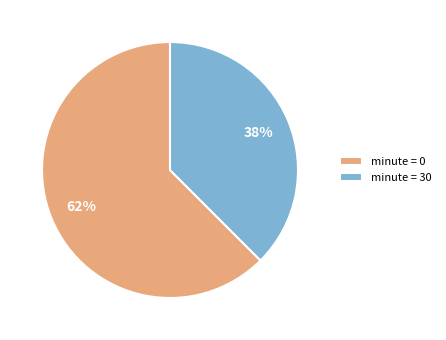

The minute = 0 slice represents 56% of the pie. True or false?

False